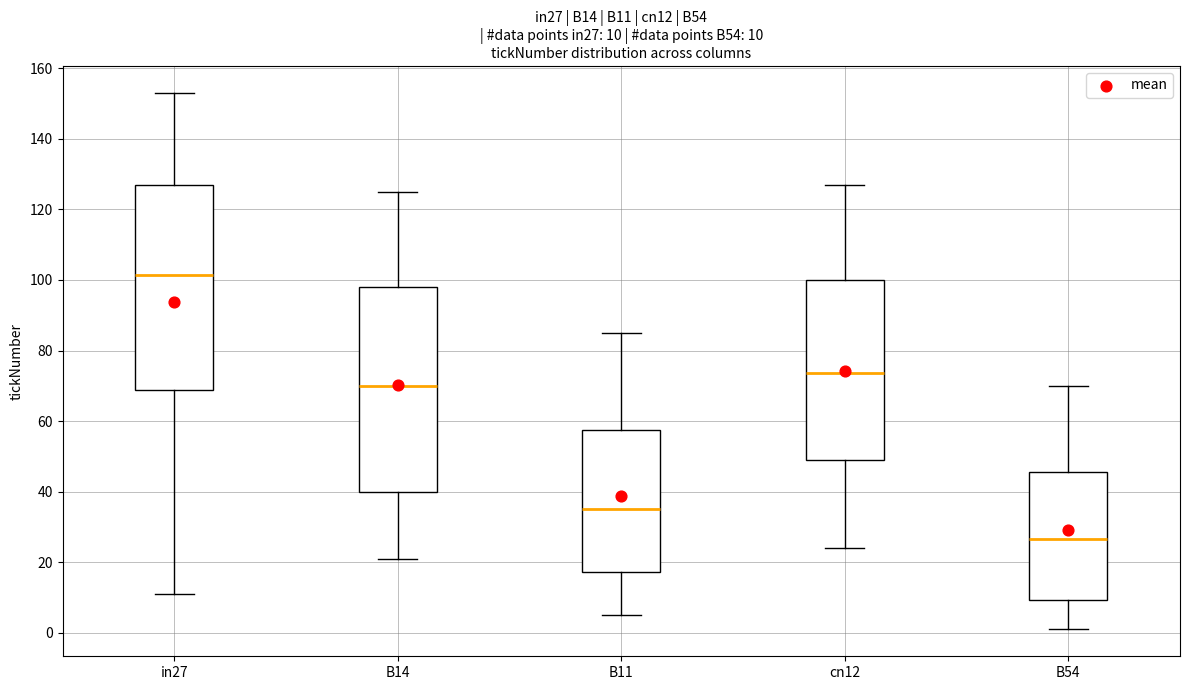

Which box's median line is the highest?

in27